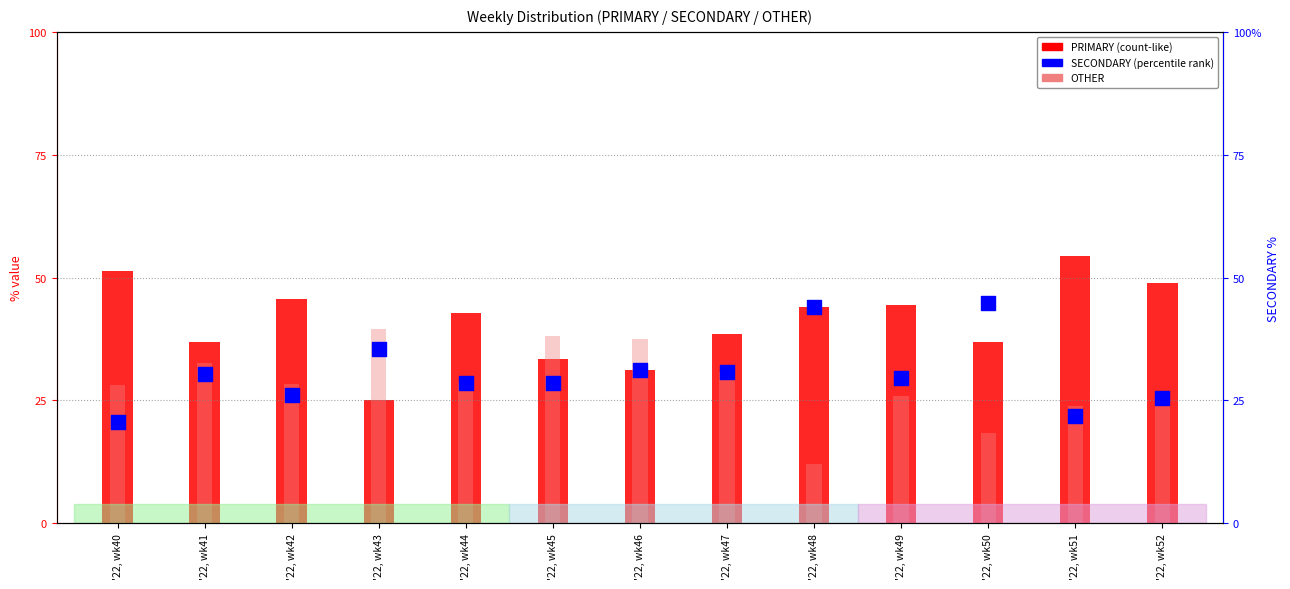

Which series reaches the minimum Y coordinate?

OTHER